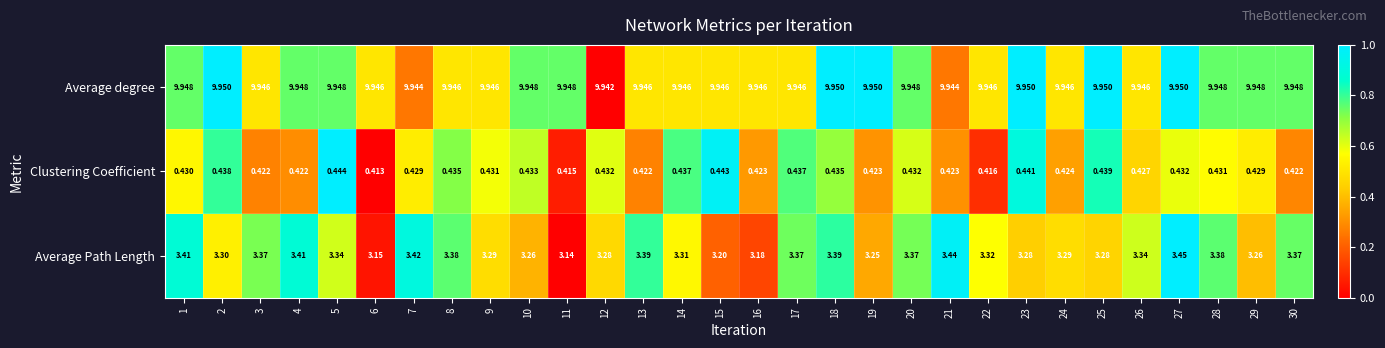

Which series has the largest range (max minus min)?

Average Path Length